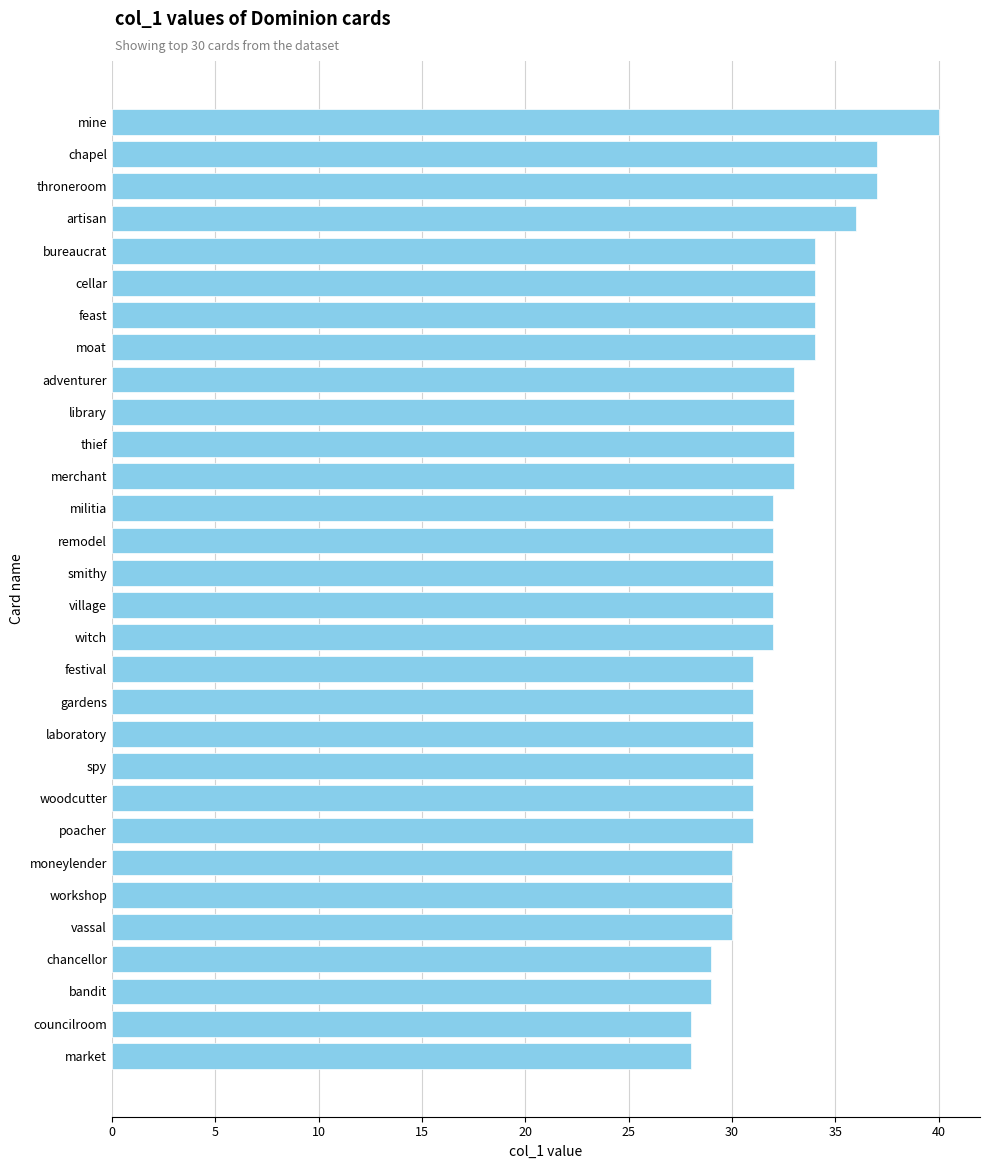

What value does the data have at chapel?

37